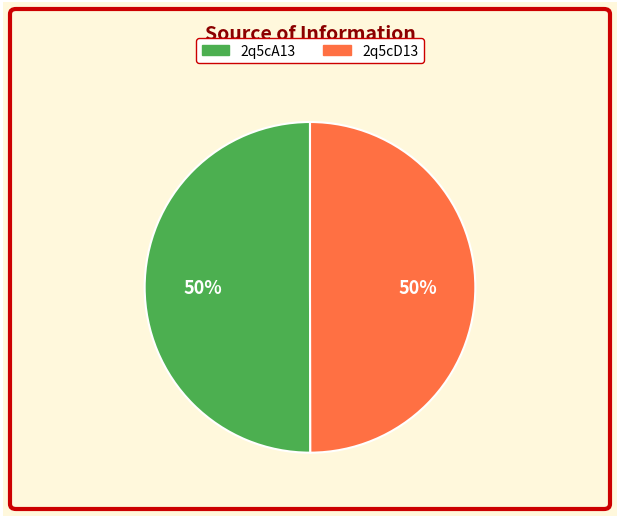

How many slices are in this pie chart?

2